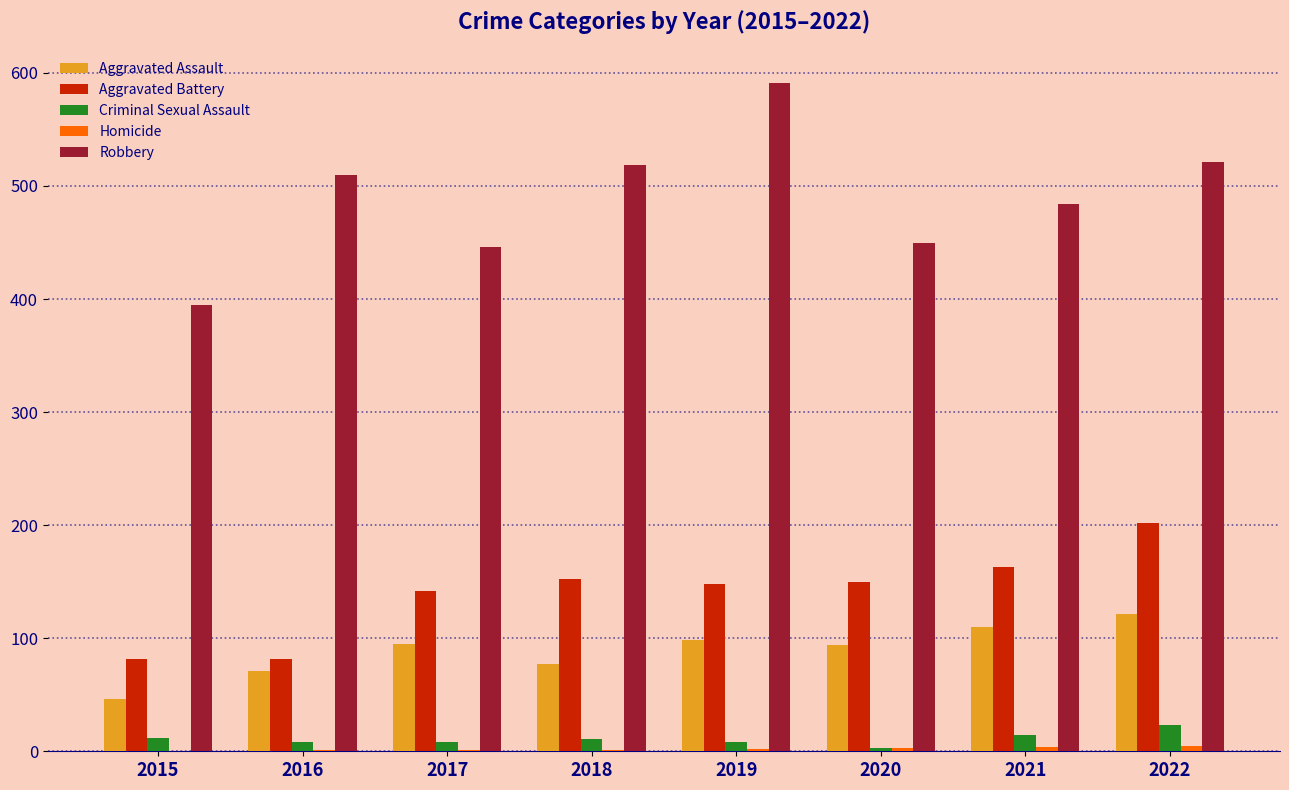

How many categories are shown in the chart?

8